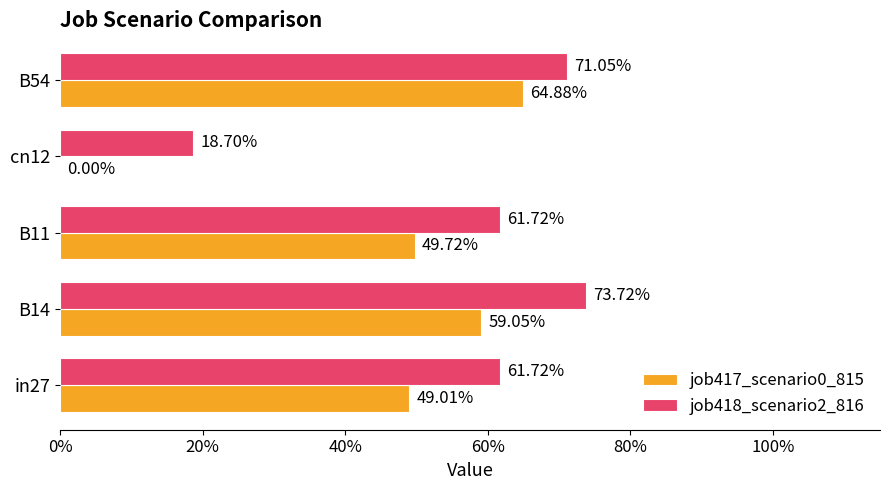

What are all the series names shown in the legend?

job417_scenario0_815, job418_scenario2_816